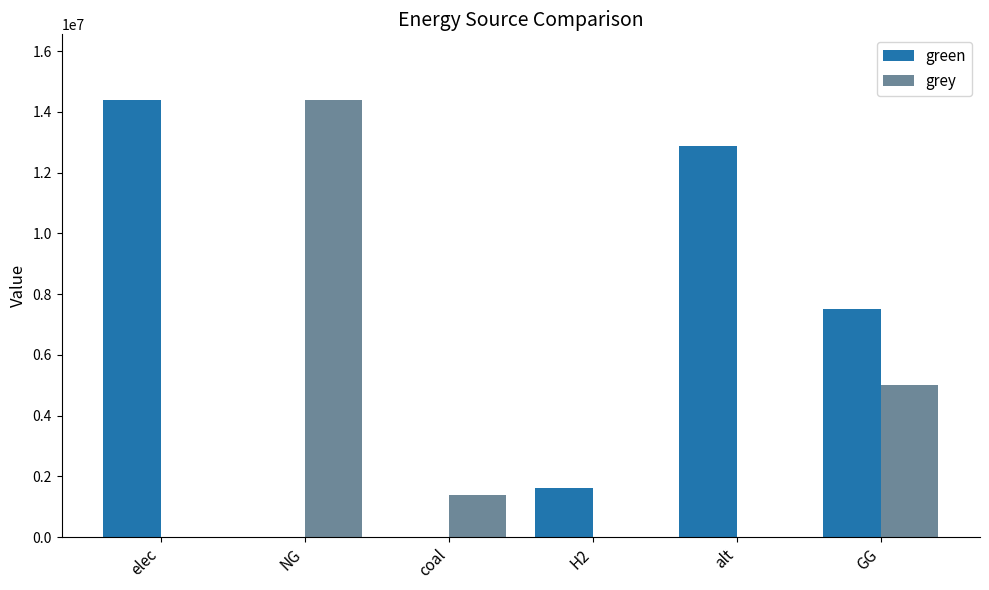

What is the average value of the green series?

6063022.6